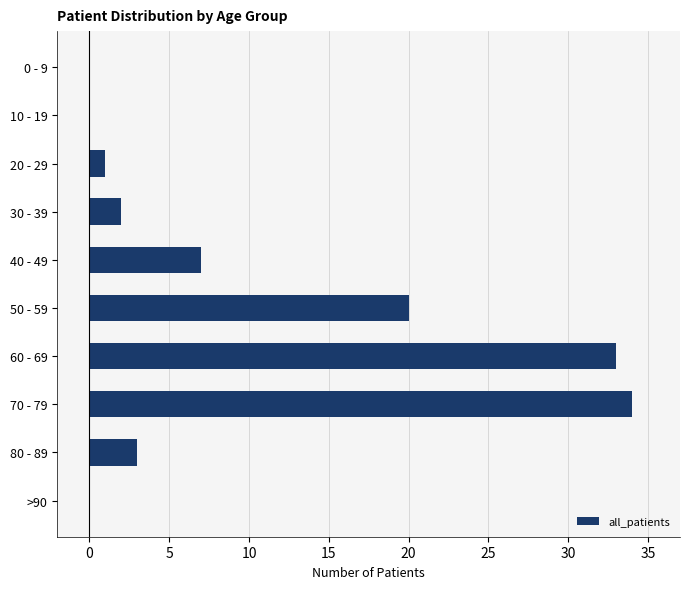

The value at 0 - 9 is -20. True or false?

False